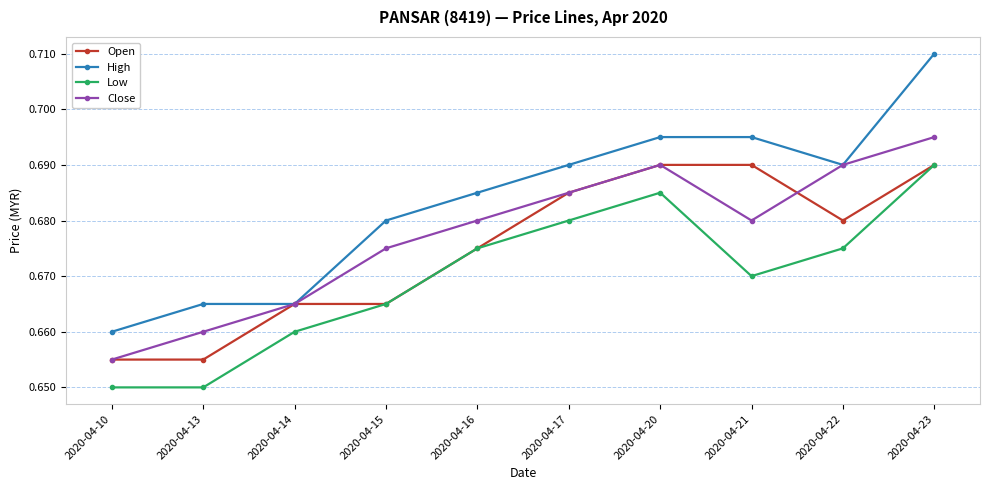

Which series changed the most between 2020-04-14 and 2020-04-17?

High